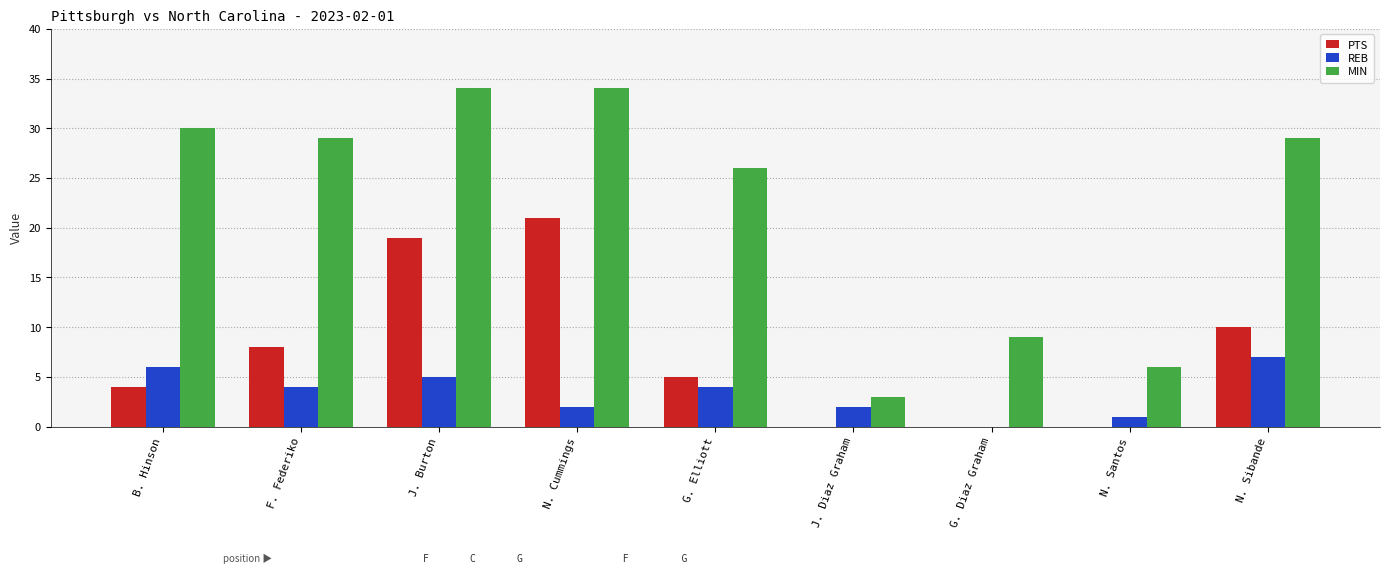

What is the sum of all PTS values?

67